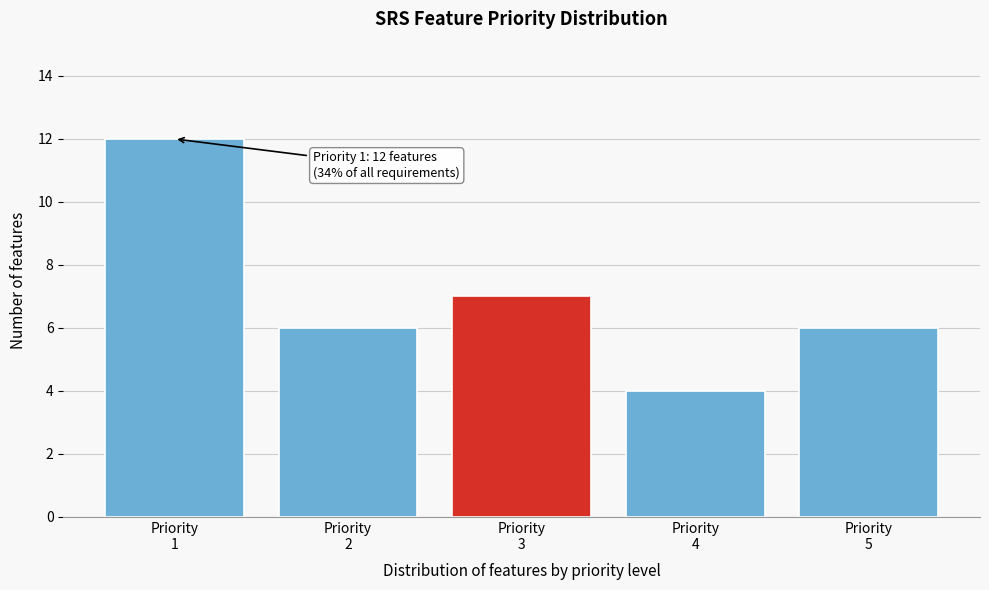

Reading left to right, transcribe all the data shown in this chart.

12	6	7	4	6